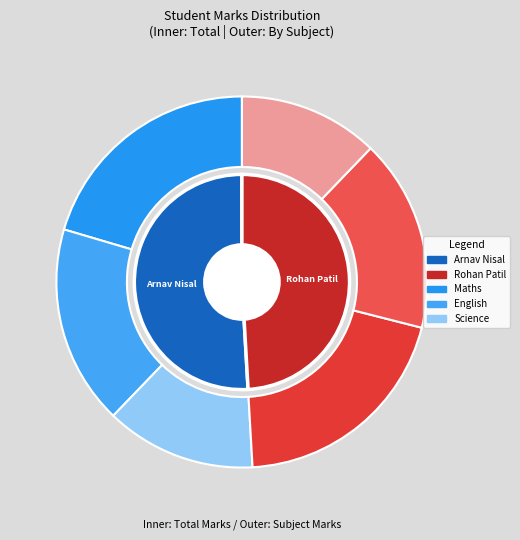

Rank the series by their maximum value, from lowest to highest.

science, english, maths